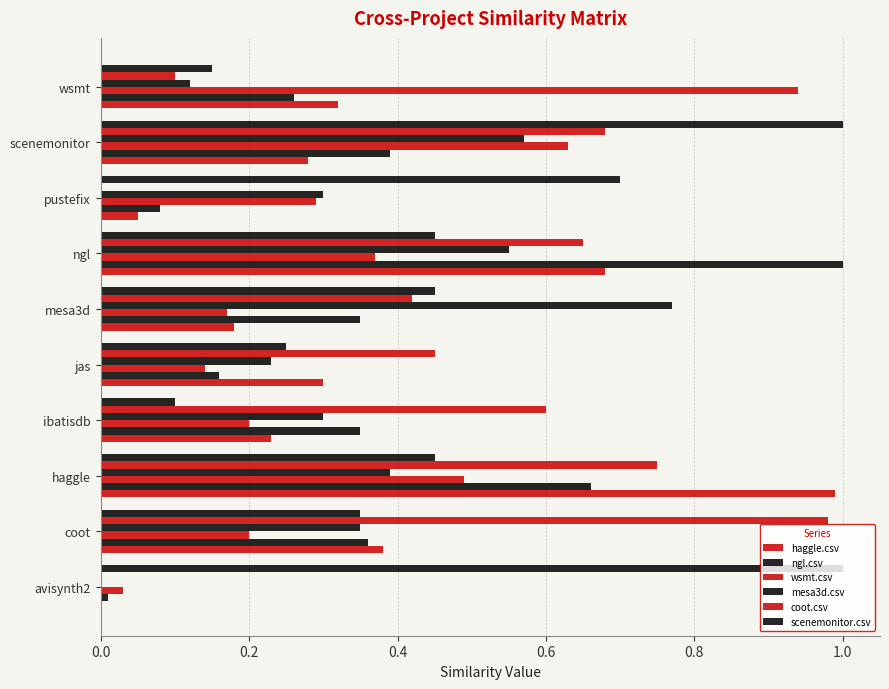

How many values in the haggle.csv series exceed 0?

9